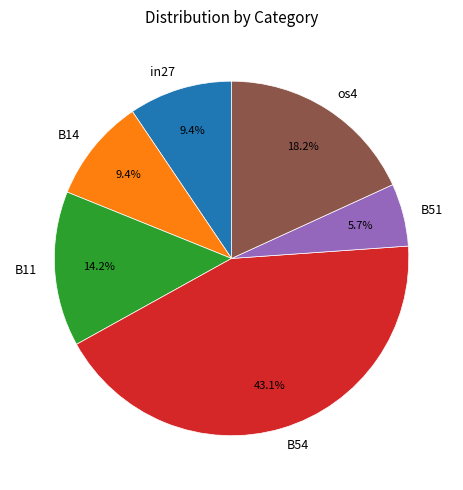

Is B51 the majority of the pie?

No